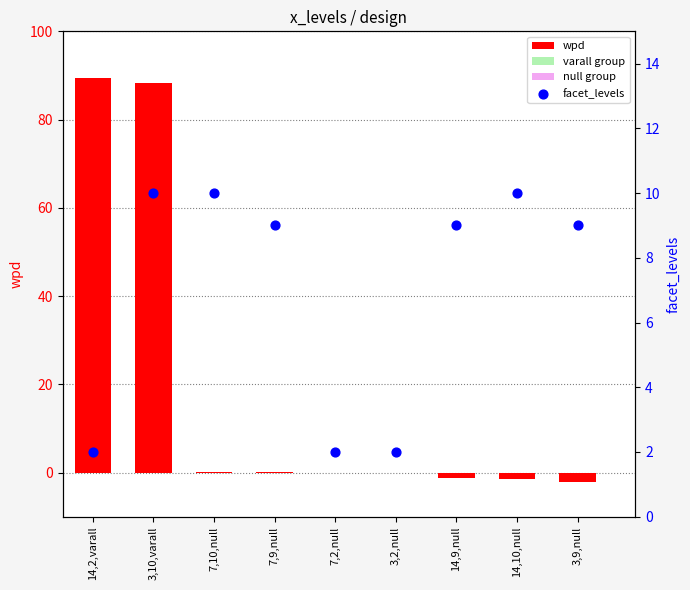

Is it true that wpd equals 0.1 at 7,10,null?

True